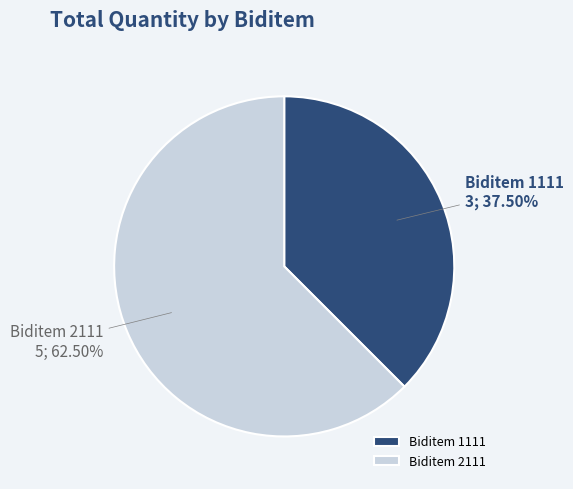

How many segments does this pie chart have?

2